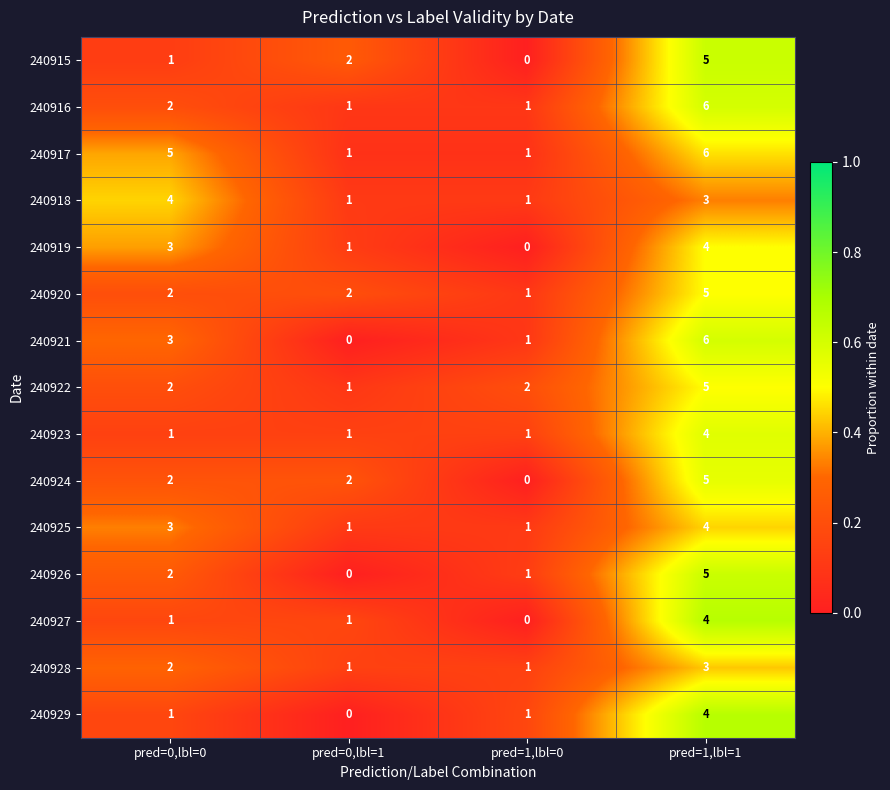

Which label corresponds to the largest value in the chart?

pred=1,lbl=1